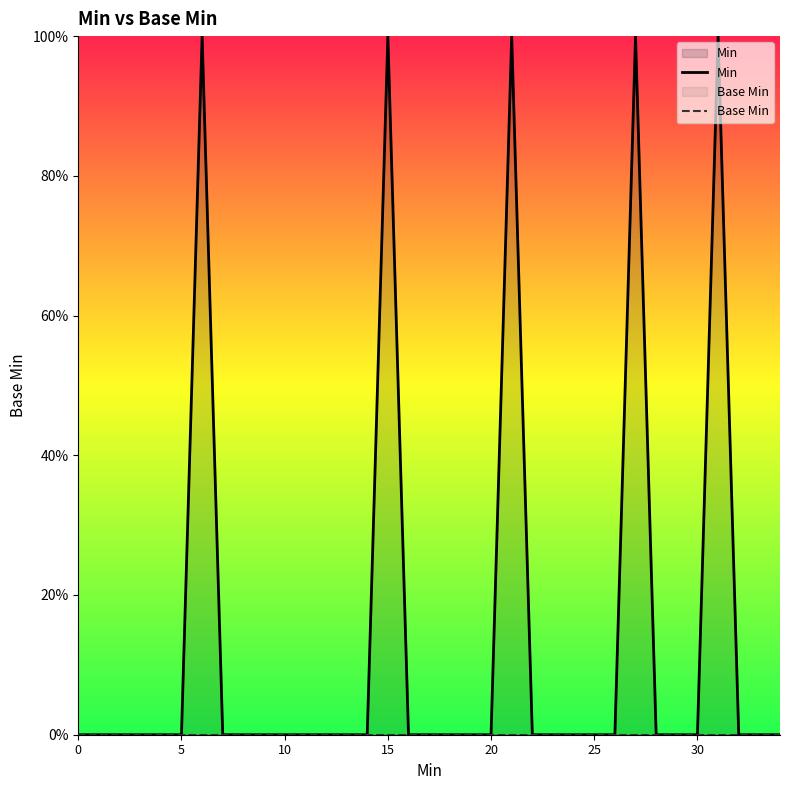

True or false: Base Min has more than 2 interior local peaks.

False